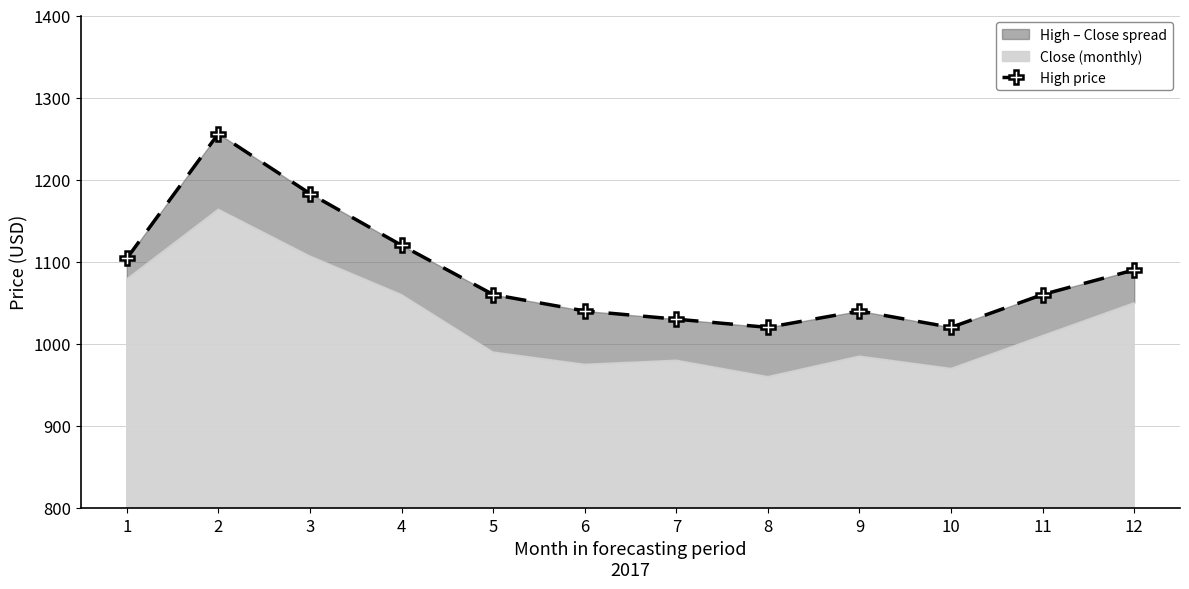

Reading left to right, what are all the values shown in this chart?

1=1104	2=1256	3=1183	4=1120	5=1060	6=1040	7=1030	8=1020	9=1040	10=1020	11=1060	12=1090